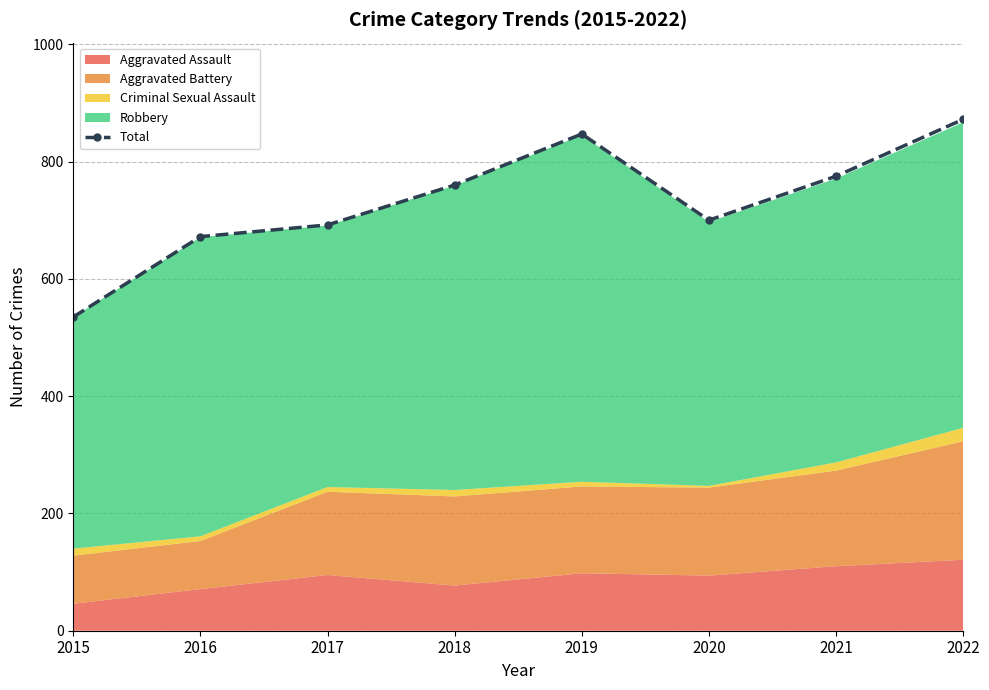

Between 2017 and 2019, which is larger?

2019